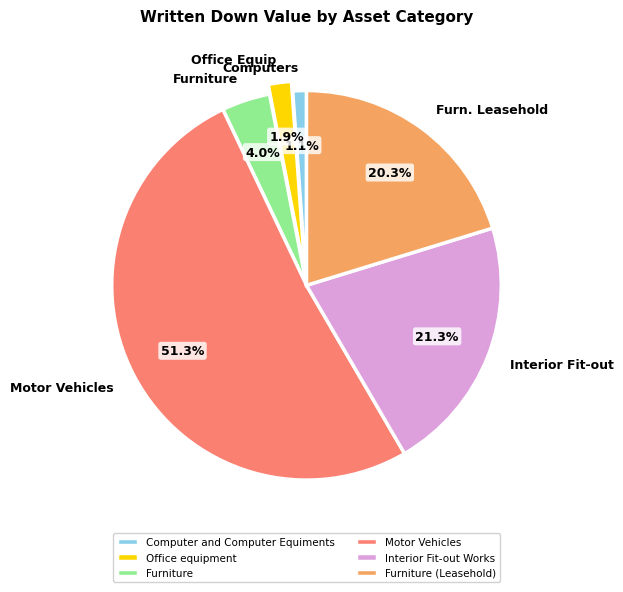

True or false: Office equipment accounts for 2% of the total.

True